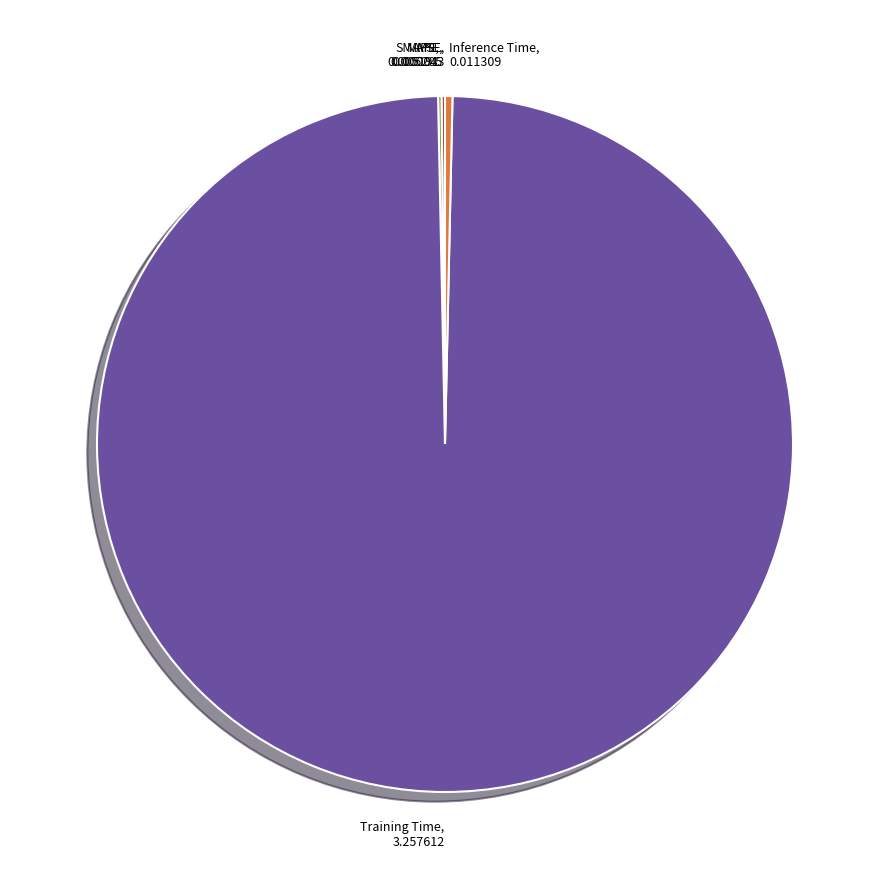

What is the largest slice in the pie chart?

Training Time